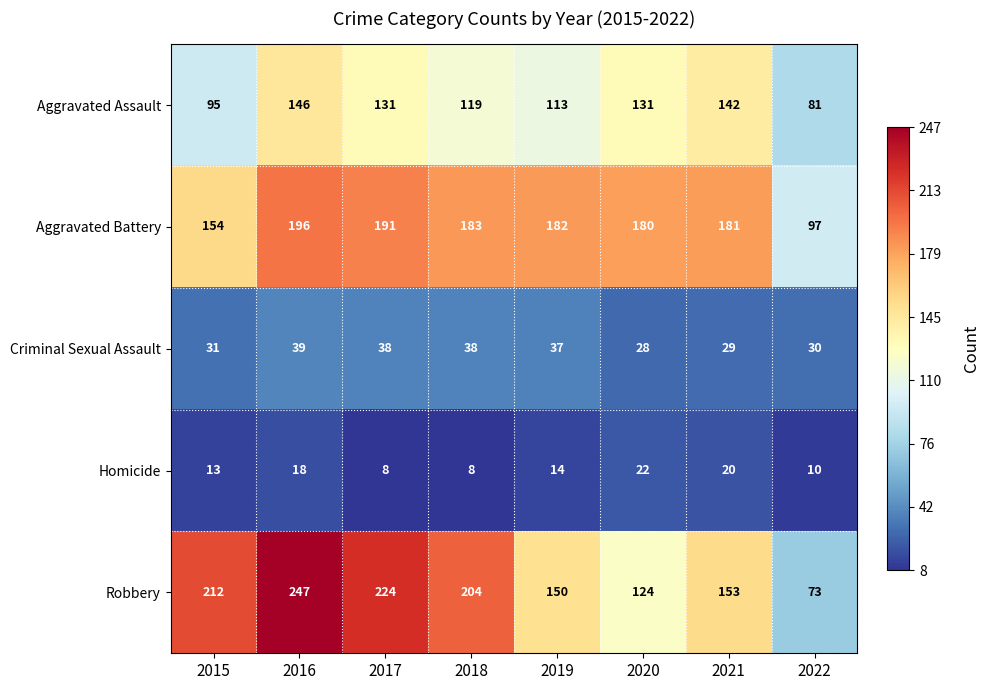

Where is Robbery nearest to the value 160?

2021